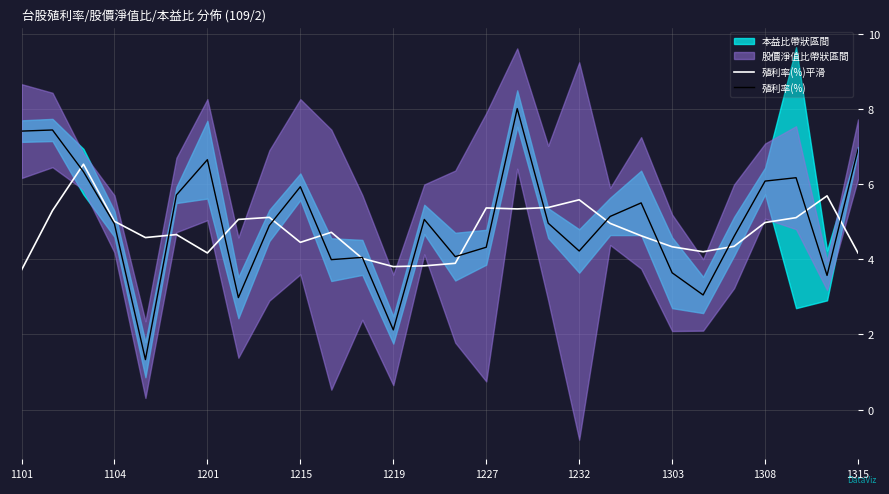

At which category is the sum across all series the highest?

16